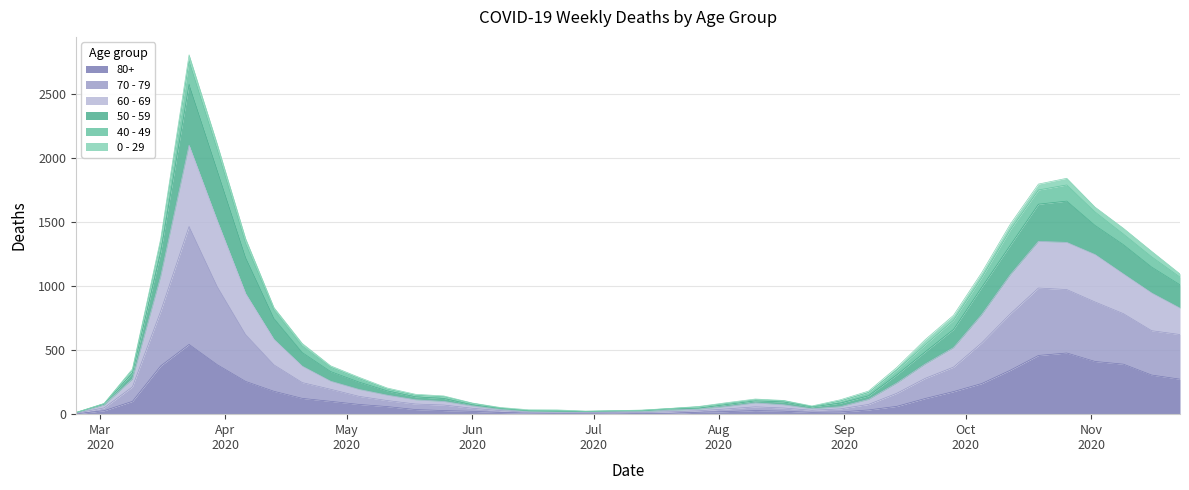

How many interior local valleys does the 80+ series have?

3